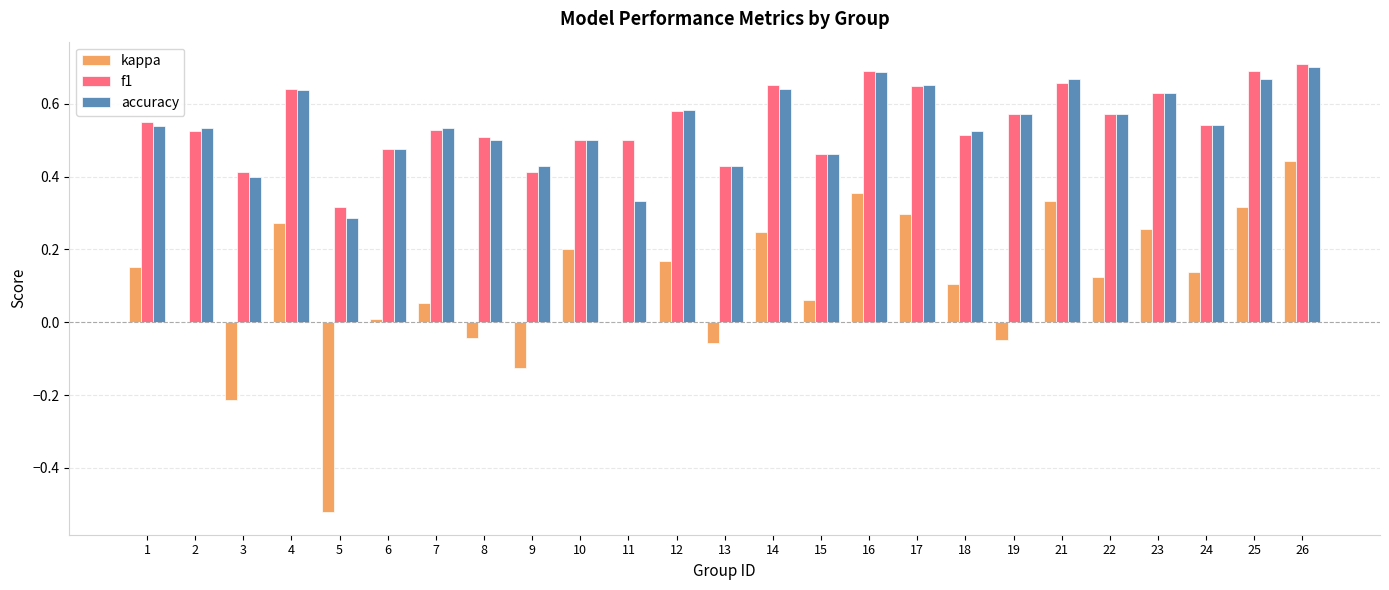

Which series changed the most between 8 and 18?

kappa